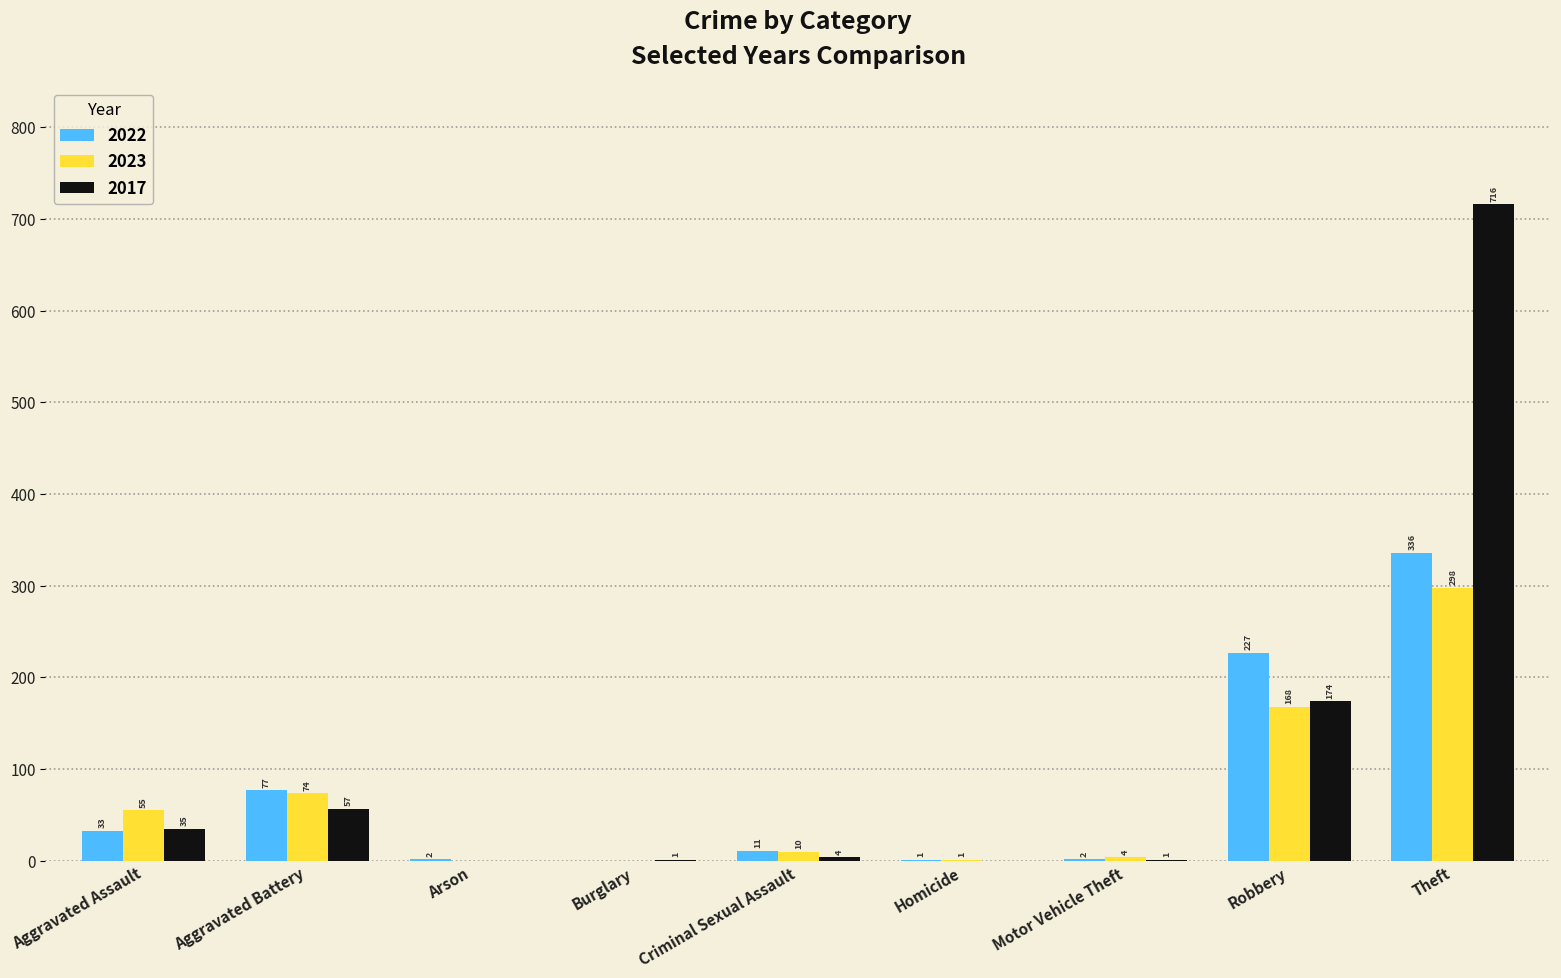

How many positive values does the 2023 series have?

7